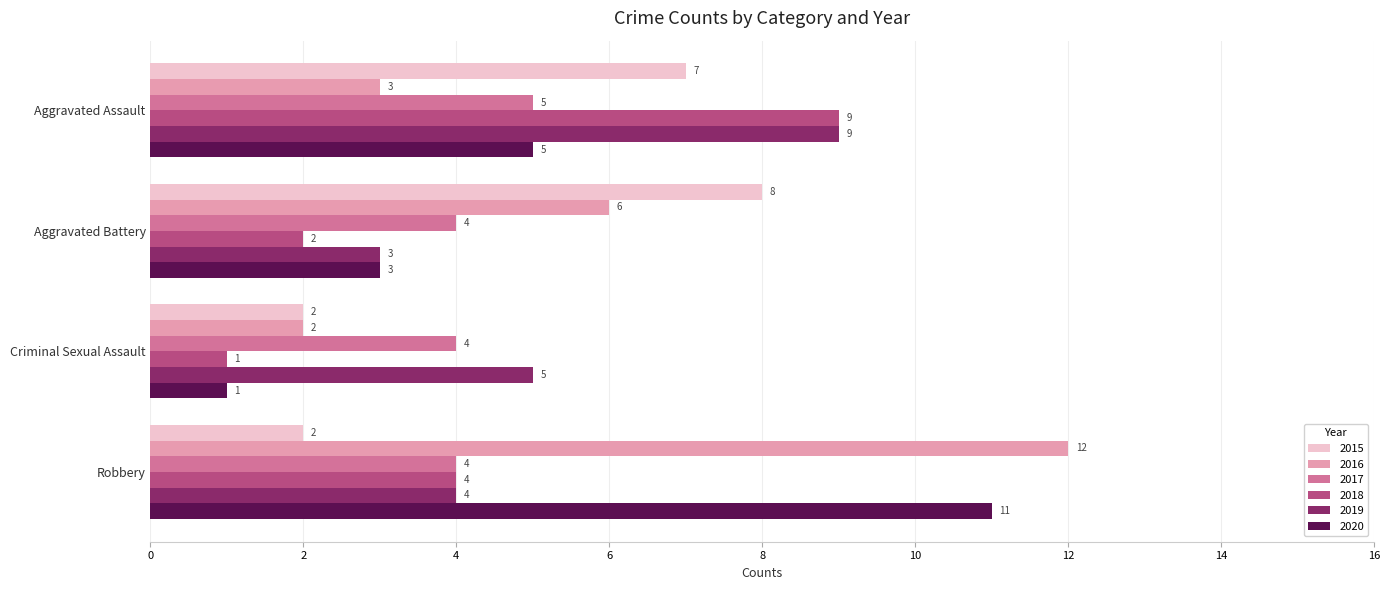

True or false: 2018 has a value of 9 at Aggravated Assault.

True